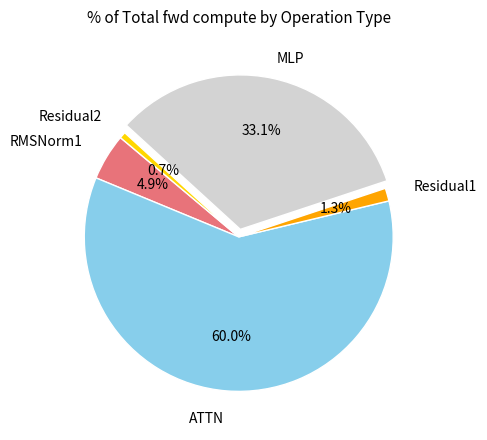

Count the number of slices in the pie.

5